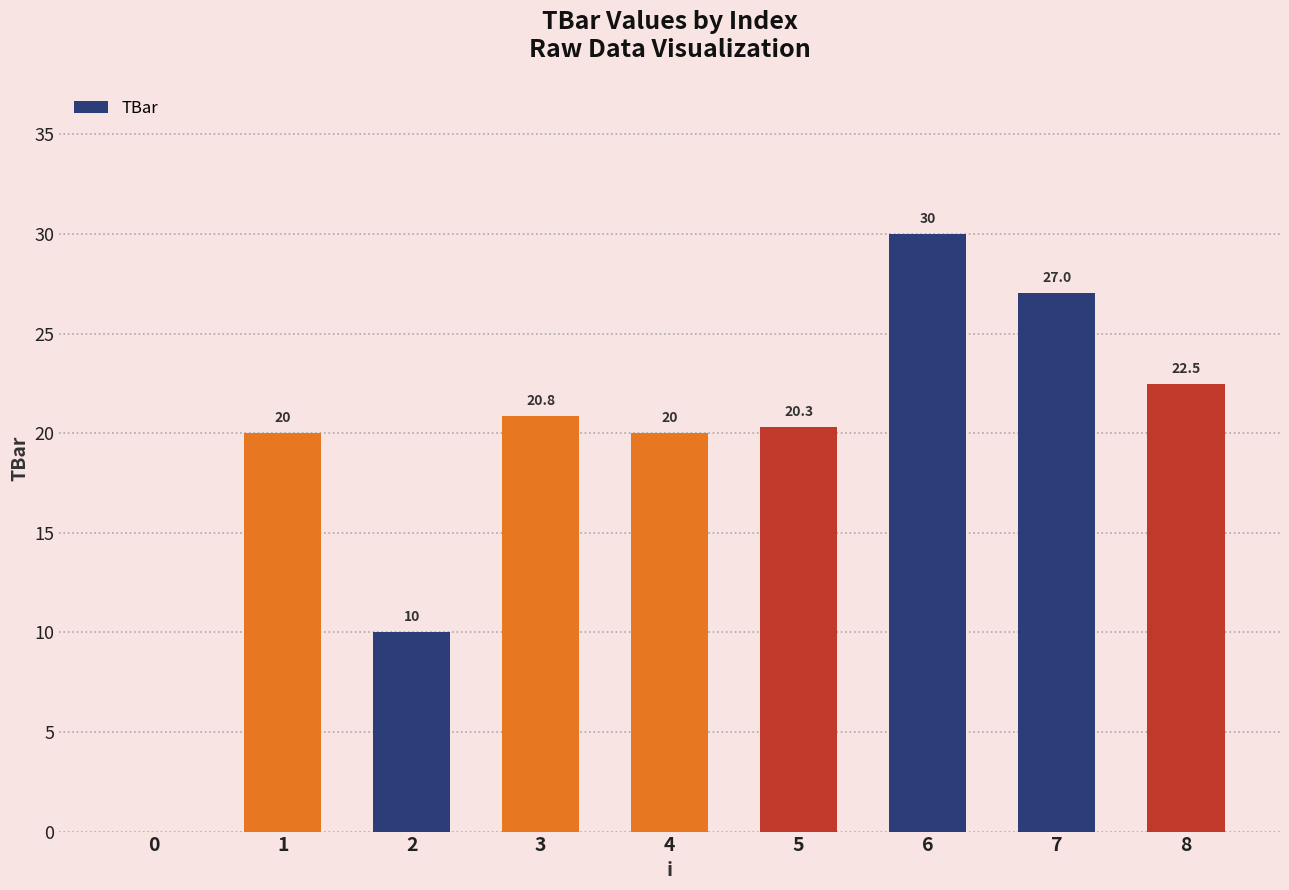

What is the maximum value shown in the chart?

30.0